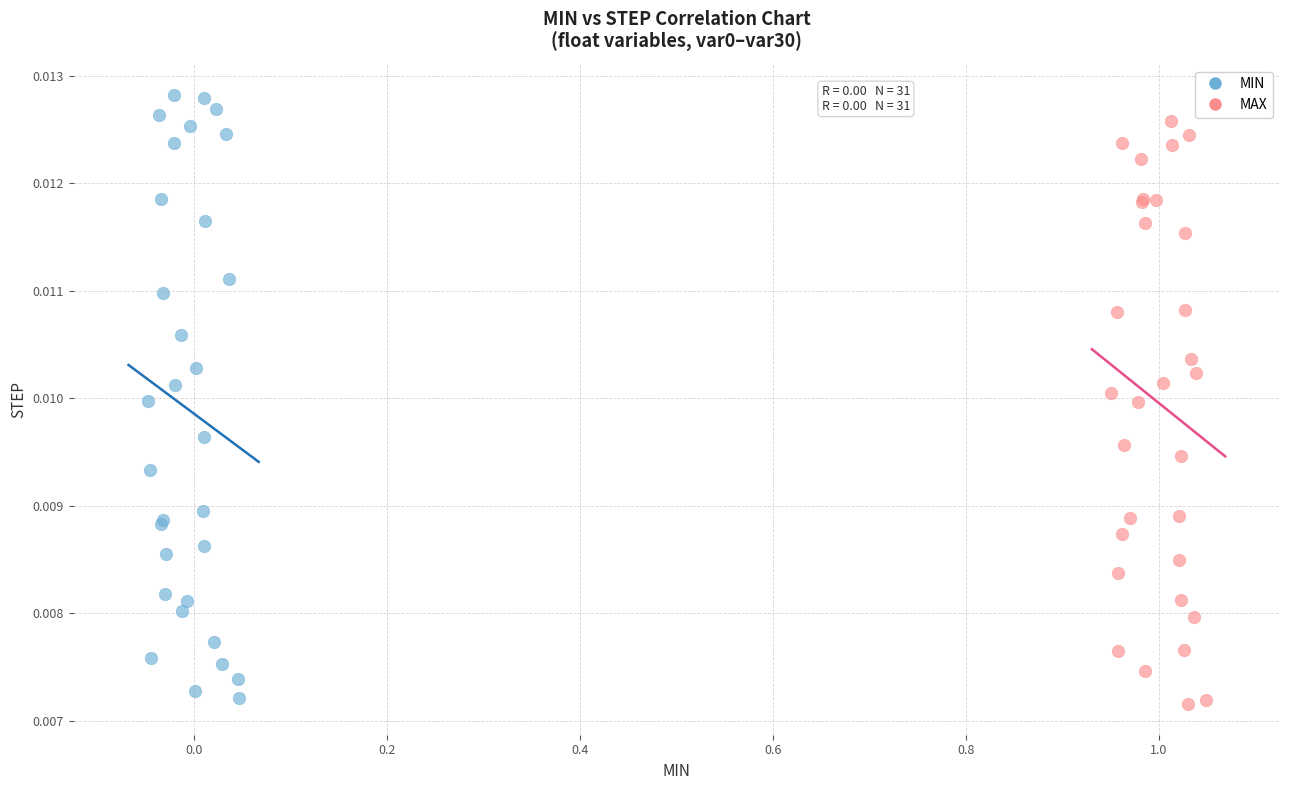

What are all the series names shown in the legend?

MIN, MAX